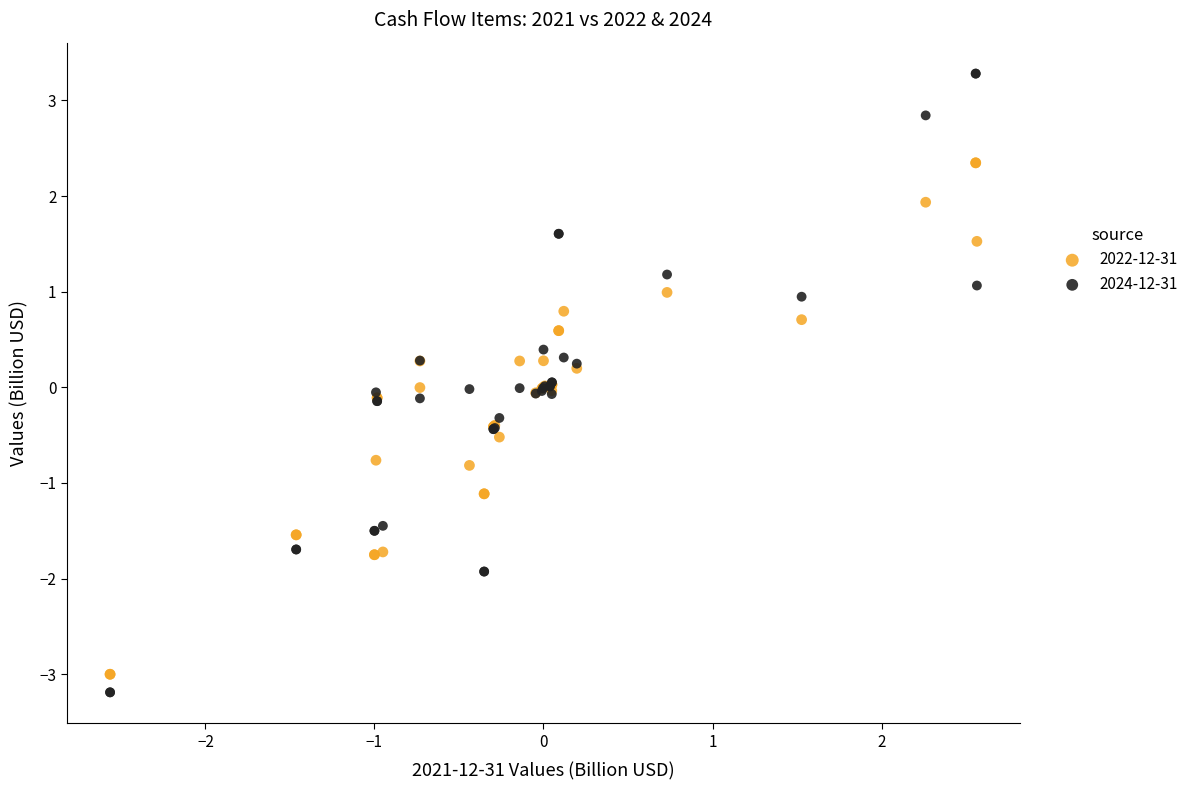

Which series contains the lowest Y value?

2024-12-31